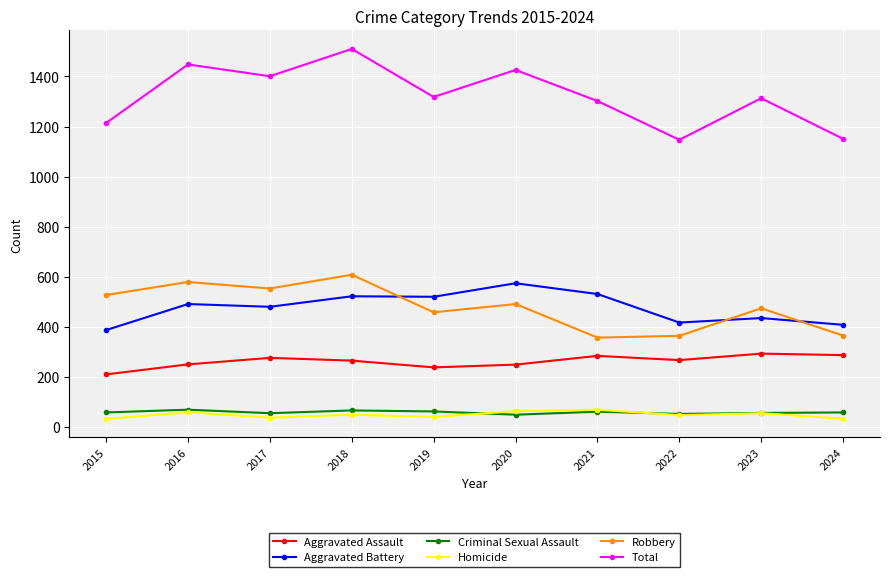

How many series are shown in this chart?

6